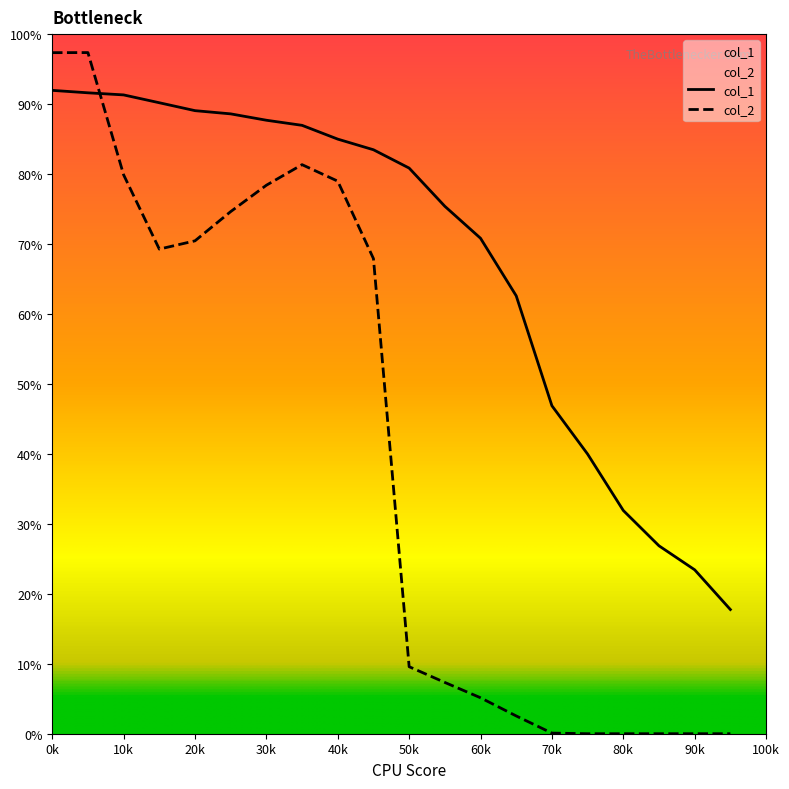

At 80k, list the series in order from largest to smallest.

col_1, col_2